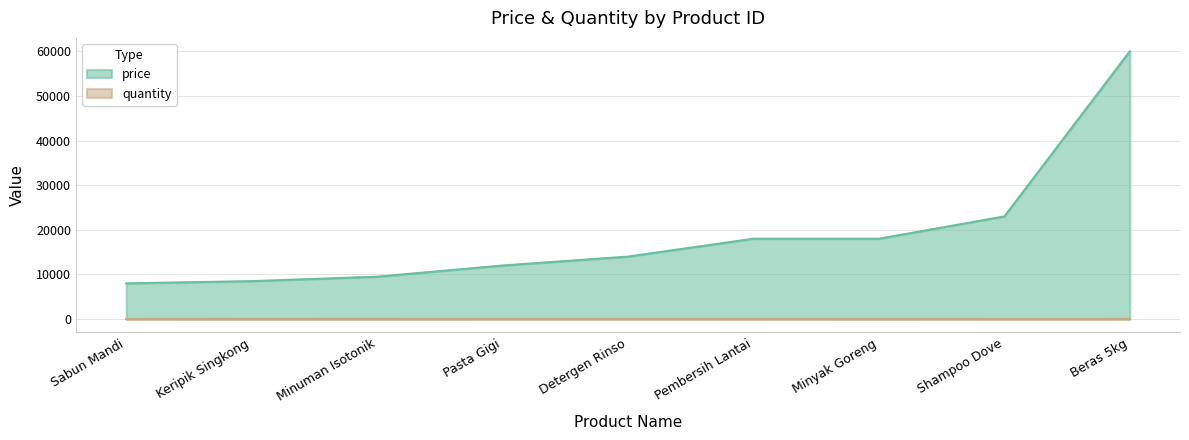

Which series changed the most between Minuman Isotonik and Detergen Rinso?

price